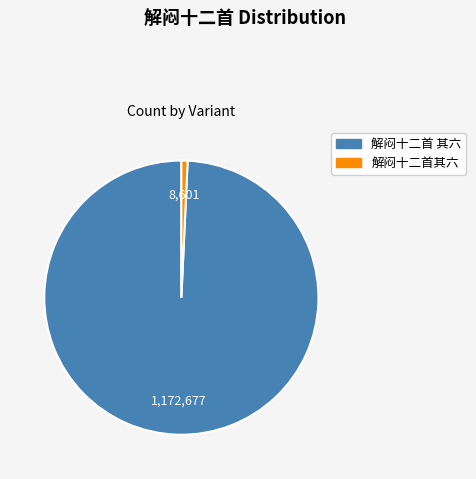

Does 解闷十二首其六 represent more than half of the total?

No